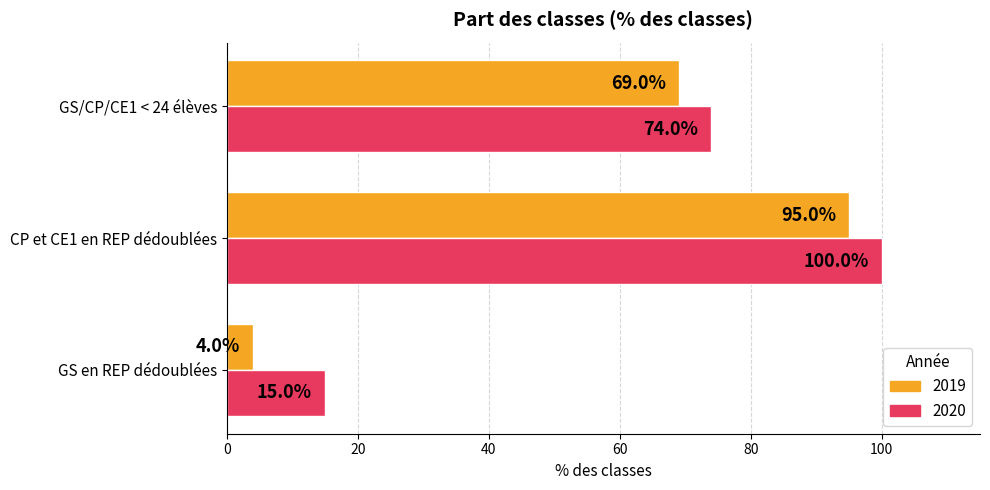

The 2020 series shows 153 at CP et CE1 en REP dédoublées. True or false?

False